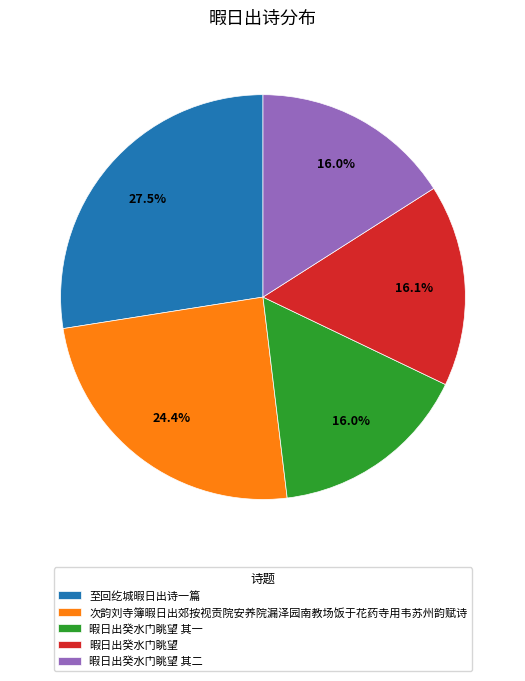

To the nearest percent, what is the difference between the largest and smallest slice percentages?

12%